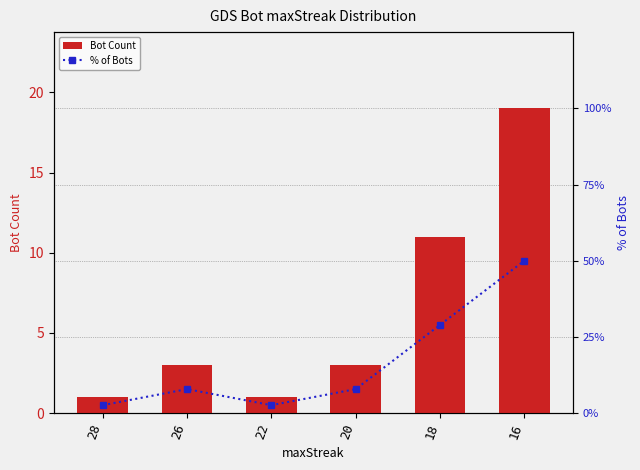

At which category is the sum across all series the highest?

16